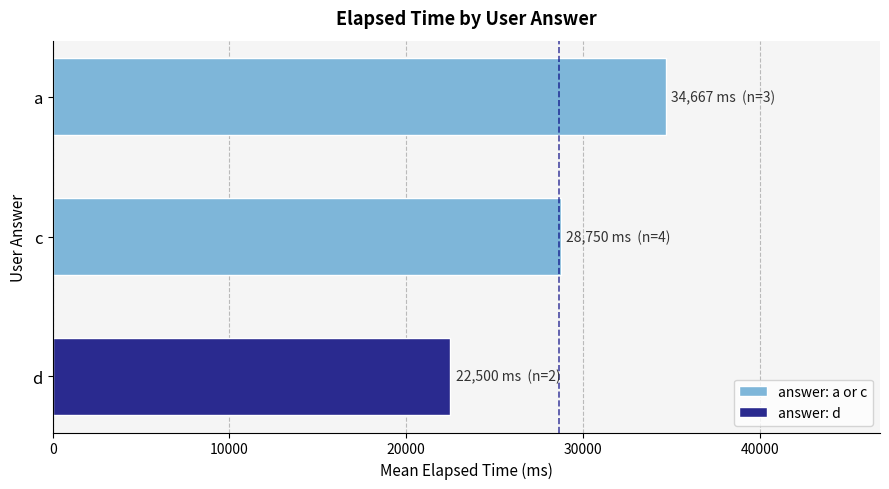

True or false: the data shows 9746 at a.

False